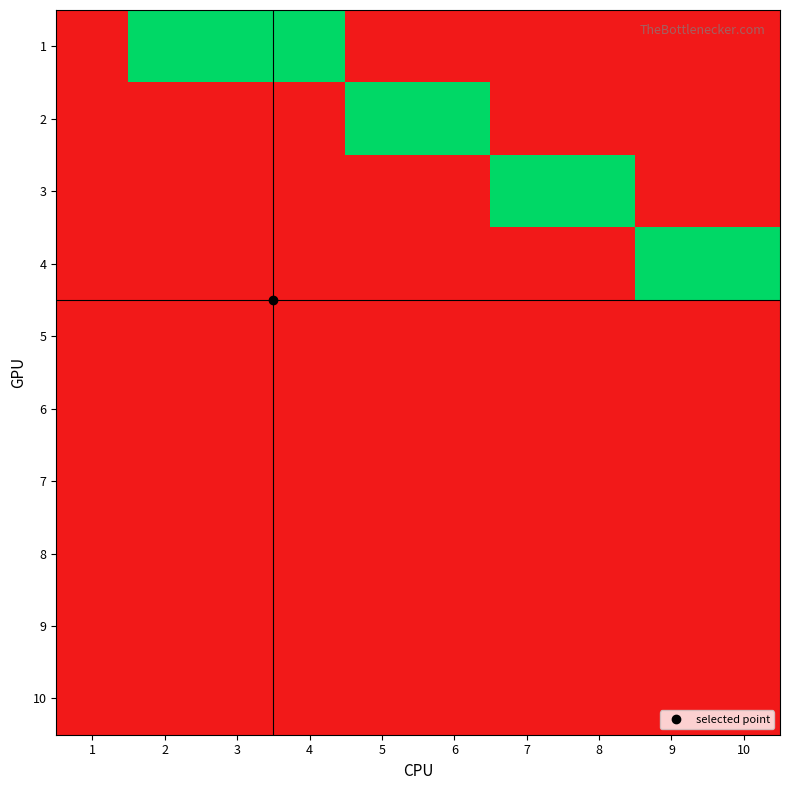

Reading left to right, list all the values displayed in this chart.

1: 1=0	2=1	3=1	4=1	5=0	6=0	7=0	8=0	9=0	10=0
2: 1=0	2=0	3=0	4=0	5=1	6=1	7=0	8=0	9=0	10=0
3: 1=0	2=0	3=0	4=0	5=0	6=0	7=1	8=1	9=0	10=0
4: 1=0	2=0	3=0	4=0	5=0	6=0	7=0	8=0	9=1	10=1
5: 1=0	2=0	3=0	4=0	5=0	6=0	7=0	8=0	9=0	10=0
6: 1=0	2=0	3=0	4=0	5=0	6=0	7=0	8=0	9=0	10=0
7: 1=0	2=0	3=0	4=0	5=0	6=0	7=0	8=0	9=0	10=0
8: 1=0	2=0	3=0	4=0	5=0	6=0	7=0	8=0	9=0	10=0
9: 1=0	2=0	3=0	4=0	5=0	6=0	7=0	8=0	9=0	10=0
10: 1=0	2=0	3=0	4=0	5=0	6=0	7=0	8=0	9=0	10=0